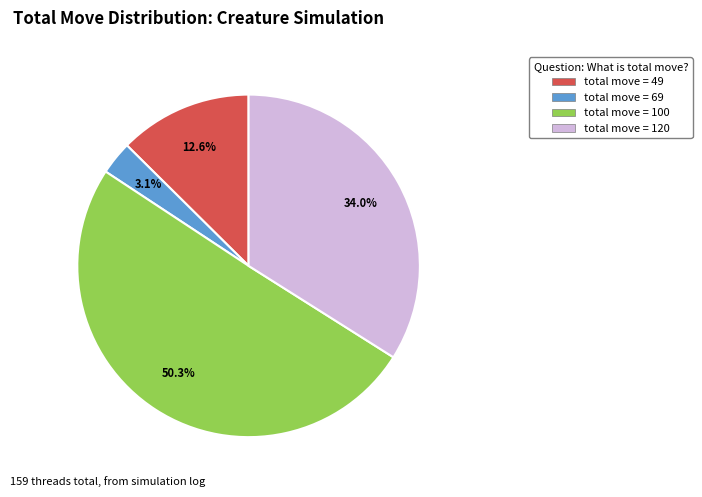

Is there any slice that represents more than half of the pie?

Yes